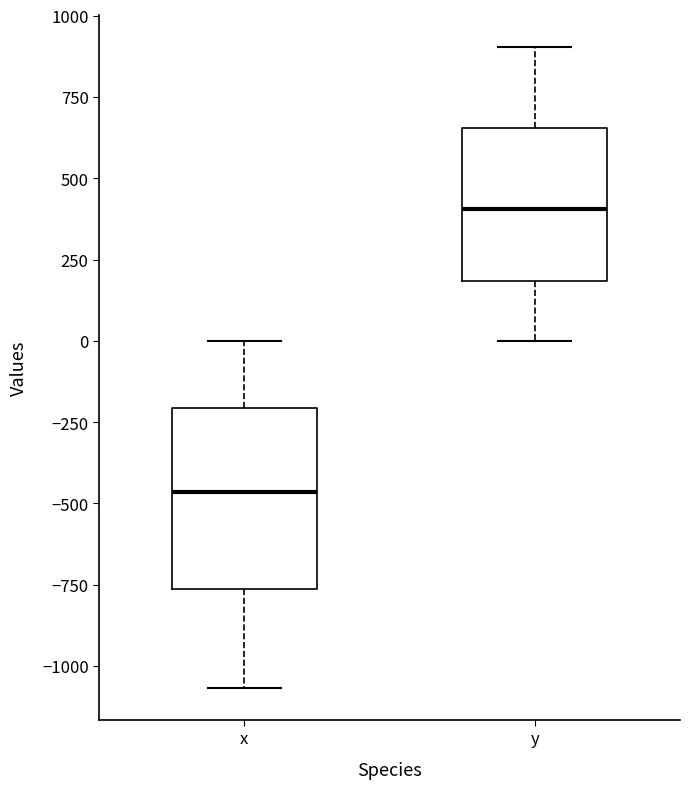

Reading left to right, transcribe this box plot: for each box, give where its median line is, the range the box spans, and where its two whiskers end, as read against the y-axis. The values are not printed on the chart, so give them approximately, as read against the axis.

x: median -450, box -750 to -200, whiskers -1050 to 0
y: median 400, box 200 to 650, whiskers 0 to 900